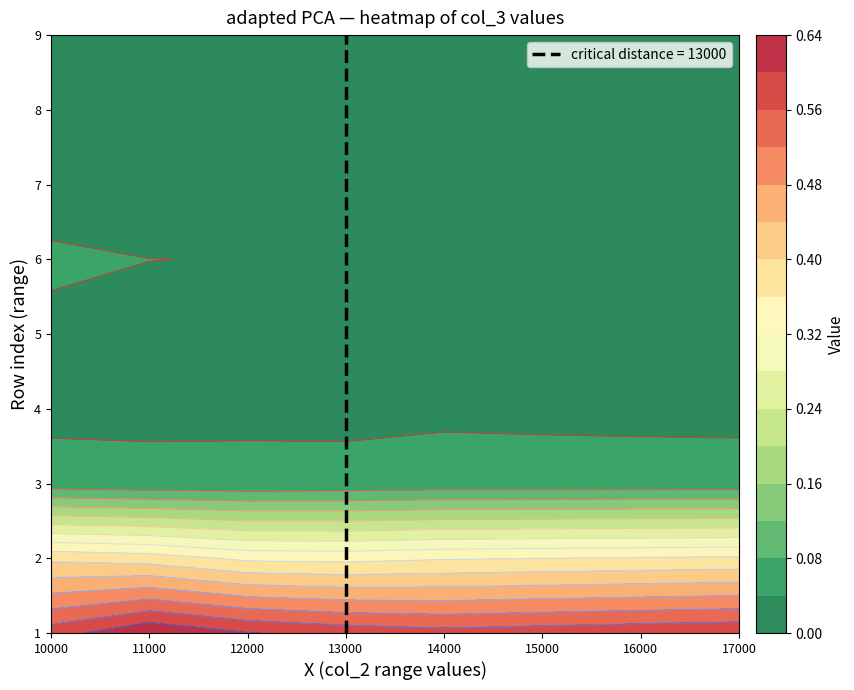

The 2 series shows 0.4 at 1. True or false?

True